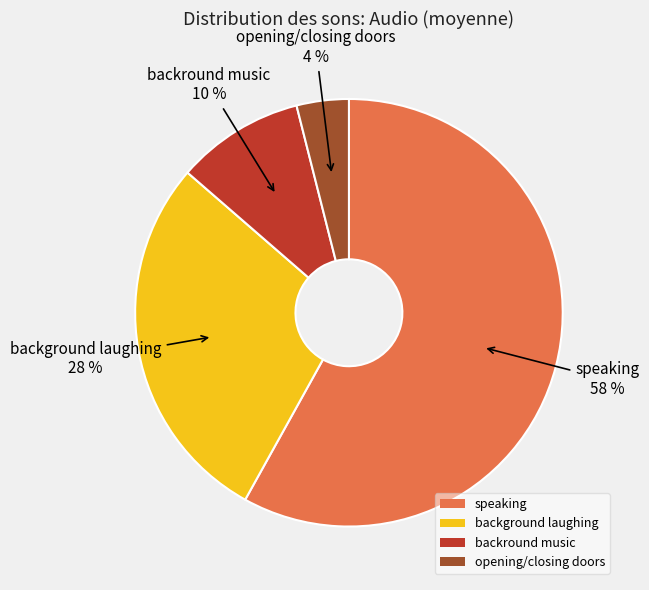

Which category has the smallest portion of the pie?

opening/closing doors